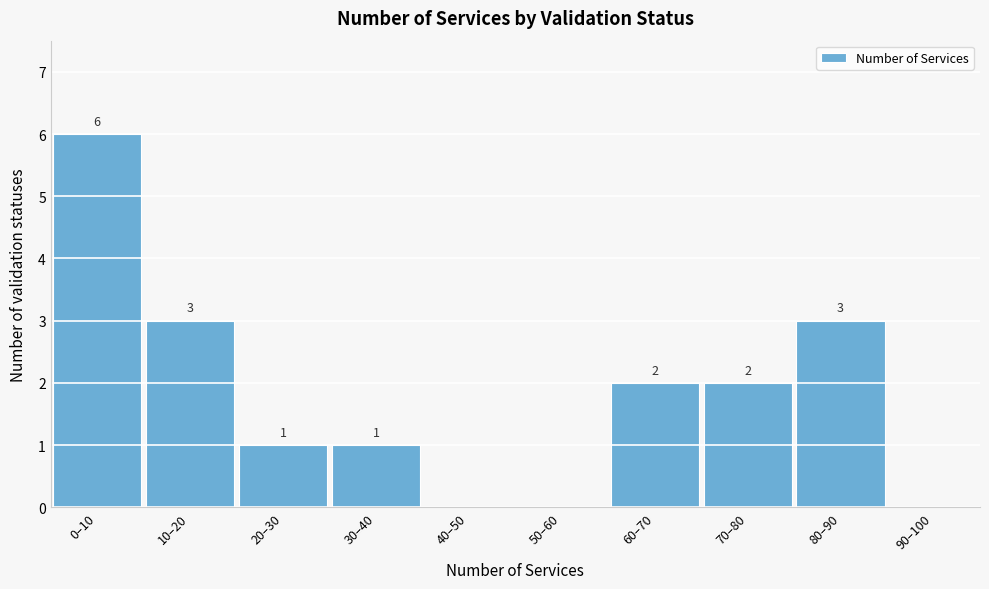

Reading right to left, transcribe all the data shown in this chart.

90–100=0	80–90=3	70–80=2	60–70=2	50–60=0	40–50=0	30–40=1	20–30=1	10–20=3	0–10=6